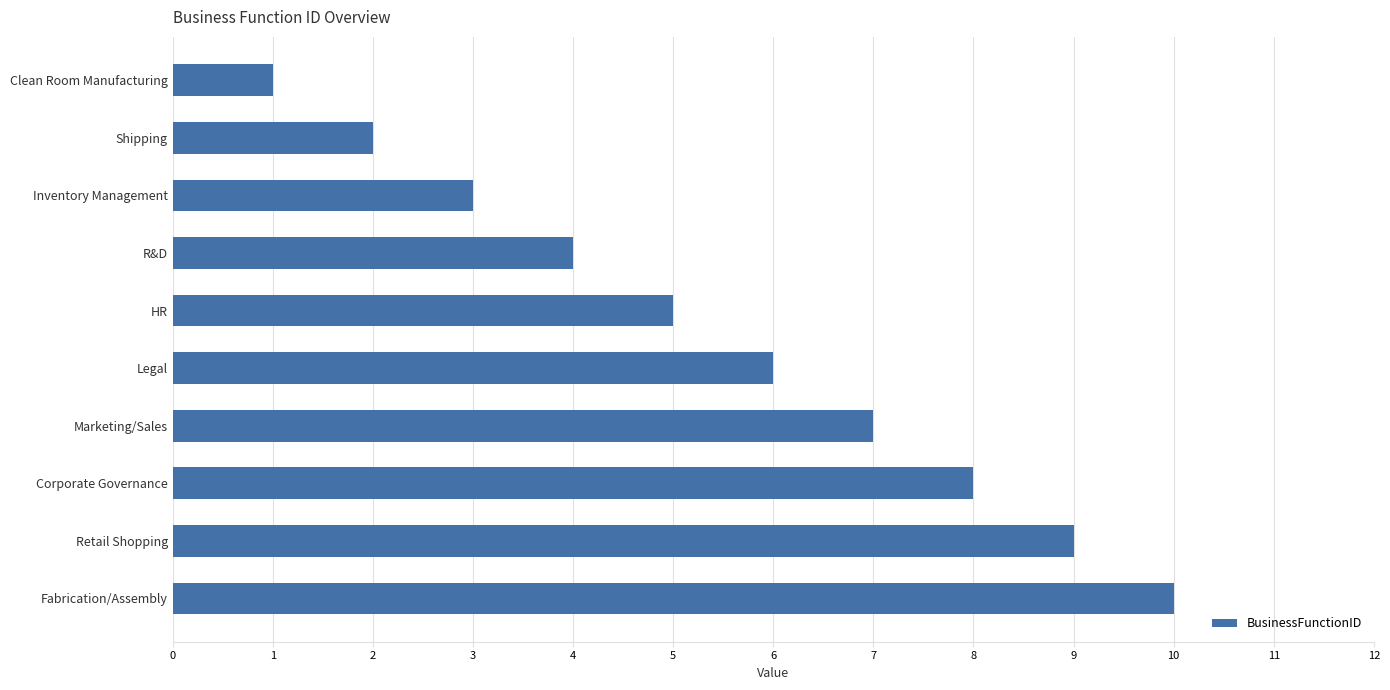

Count the number of data series in this chart.

1